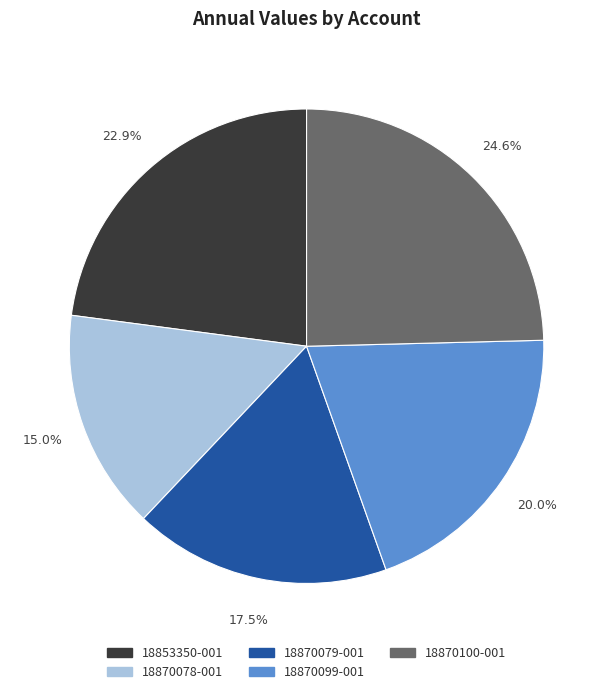

What portion of the pie excludes 18870100-001?

75.4%